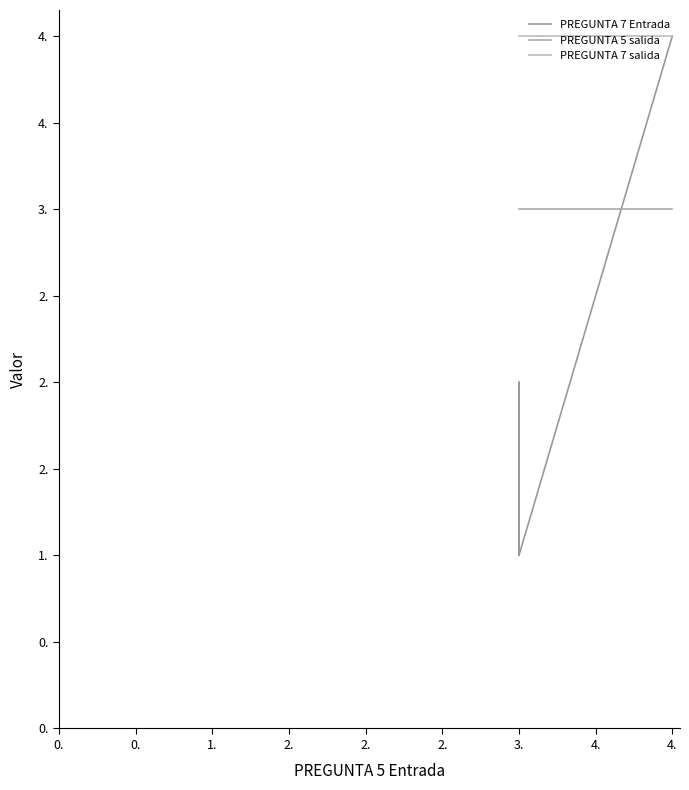

What are all the series names shown in the legend?

PREGUNTA 7 Entrada, PREGUNTA 5 salida, PREGUNTA 7 salida